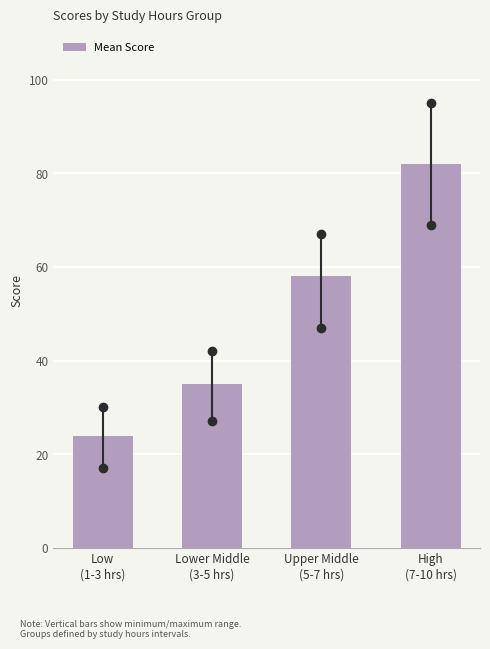

Reading left to right, transcribe all the data shown in this chart.

23.9	35.0	58.0	81.9